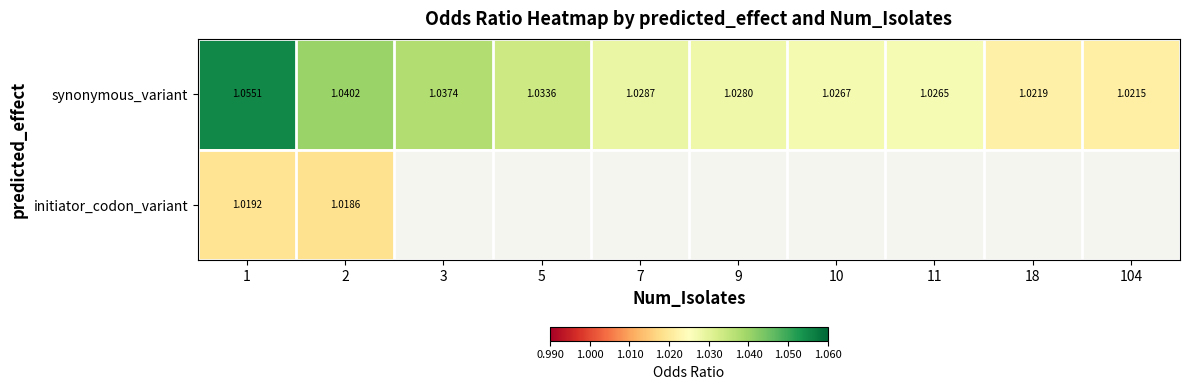

Is it true that synonymous_variant equals 1.5 at 11?

False